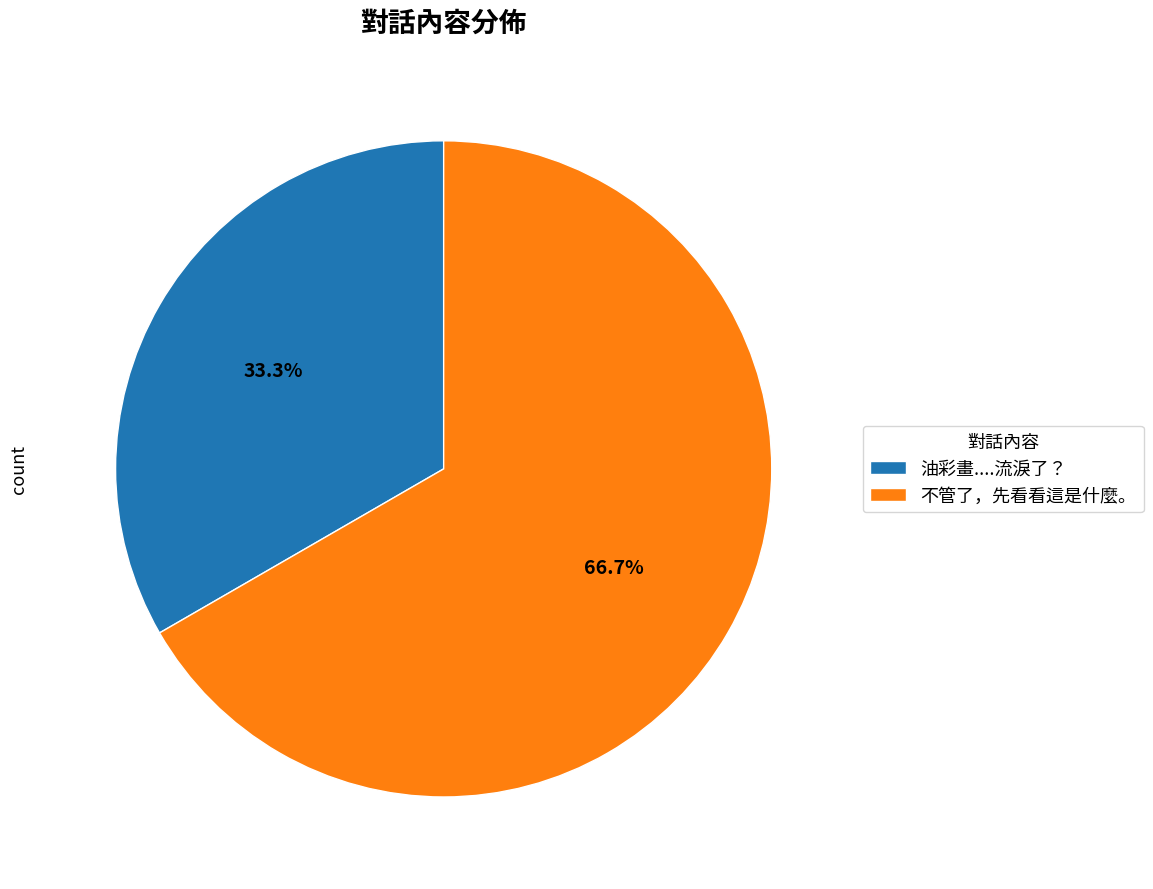

To the nearest percent, what percentage of the pie is 油彩畫....流淚了？?

33%